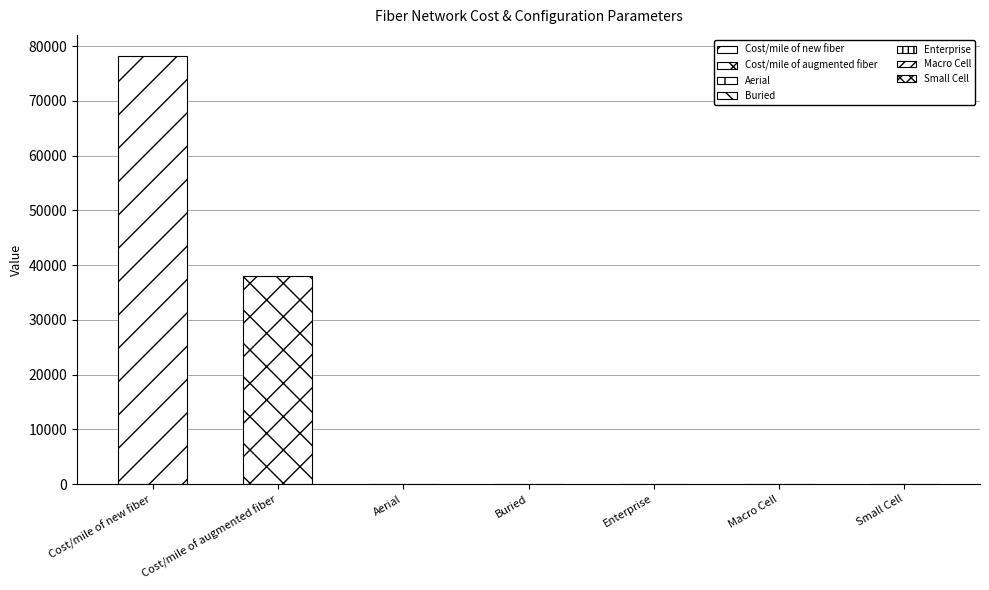

What is the value of the 3rd bar from the left?

0.7